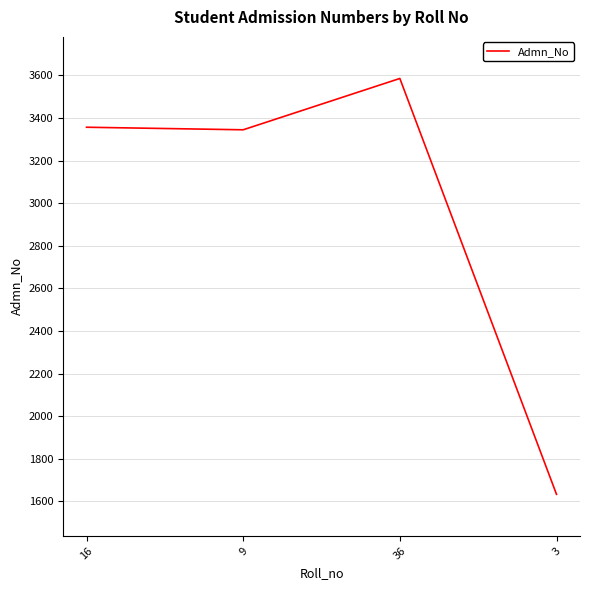

What is the ratio of the value at 36 to the value at 16?

1.1